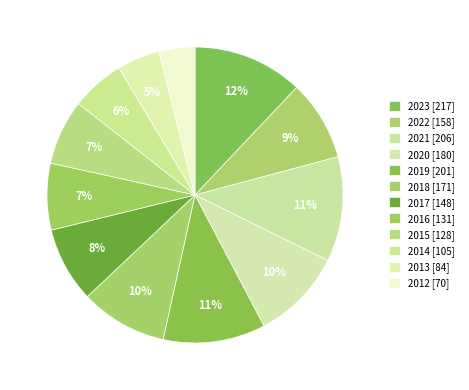

How many slices are in this pie chart?

12